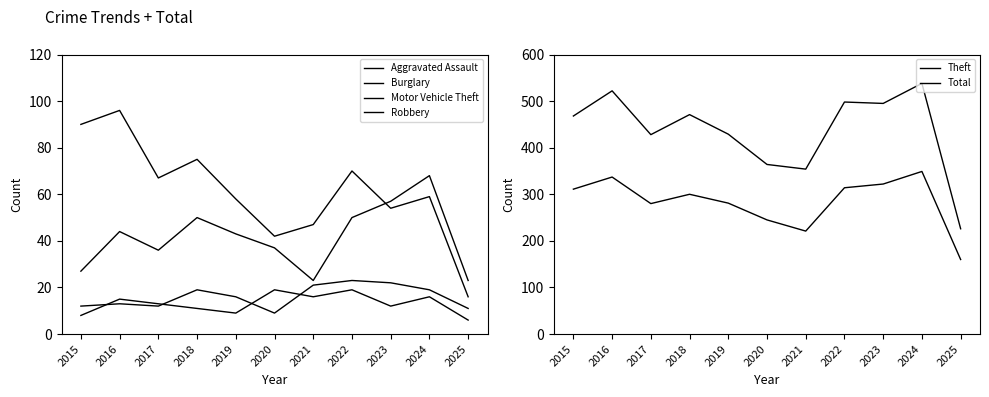

At which category does Total reach its first local valley?

2017